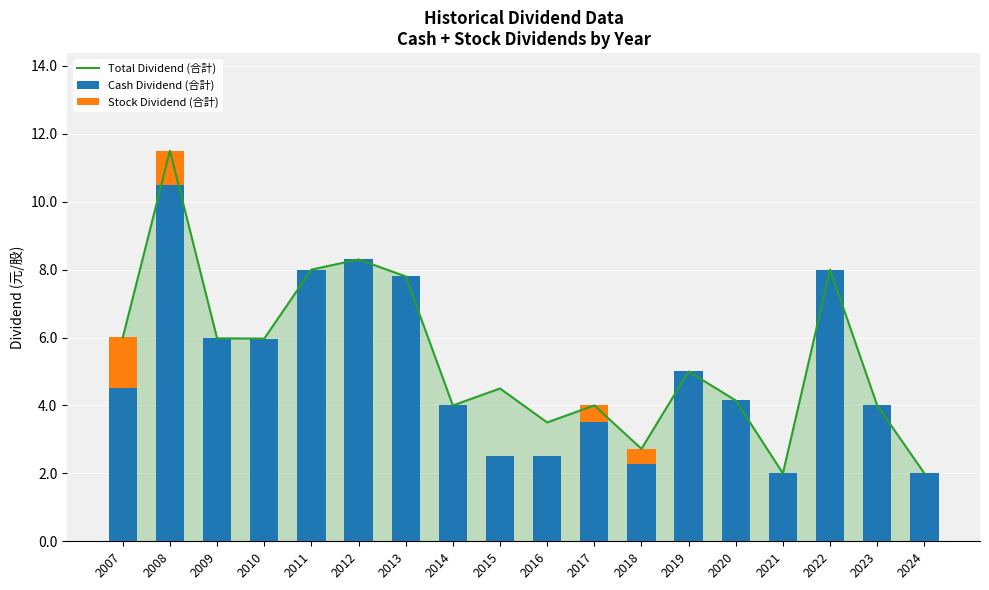

List the series in order of their peak value, highest first.

Total Dividend (合計), Cash Dividend (合計), Stock Dividend (合計)